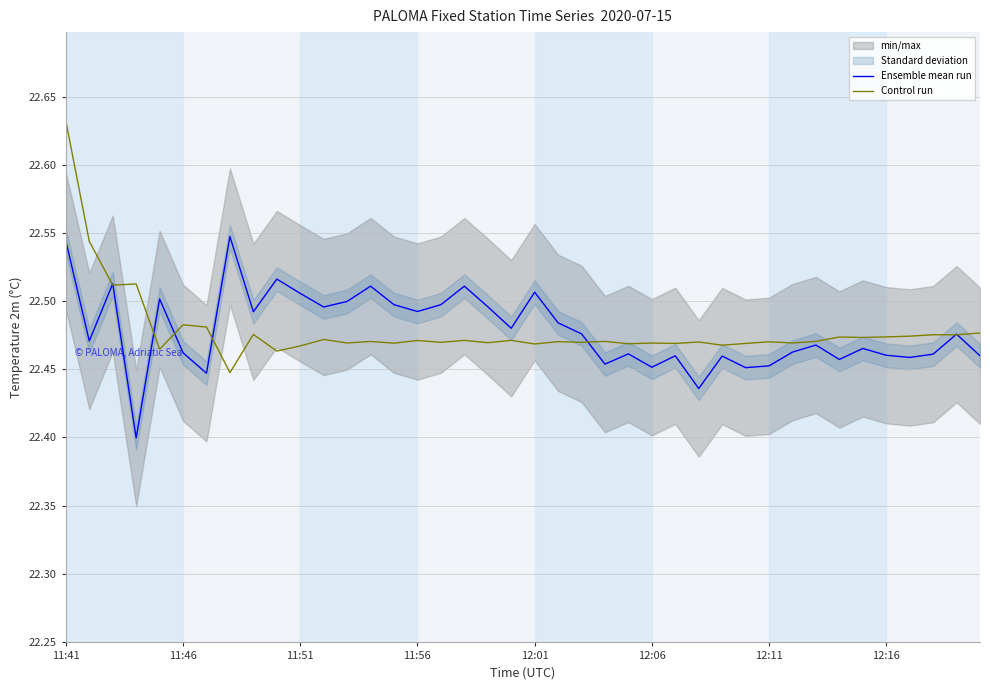

What is the greatest value displayed?

22.6